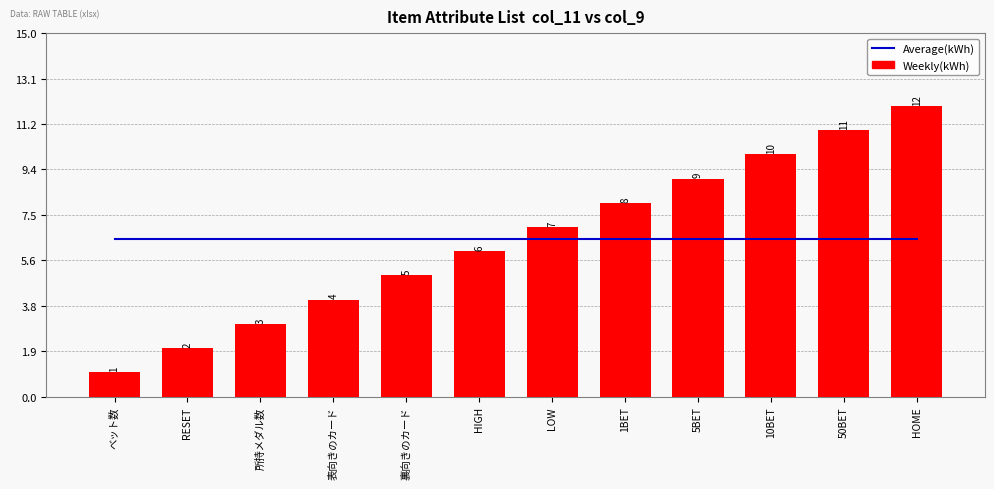

What is the approximate value of Average(kWh) at HIGH?

6.5